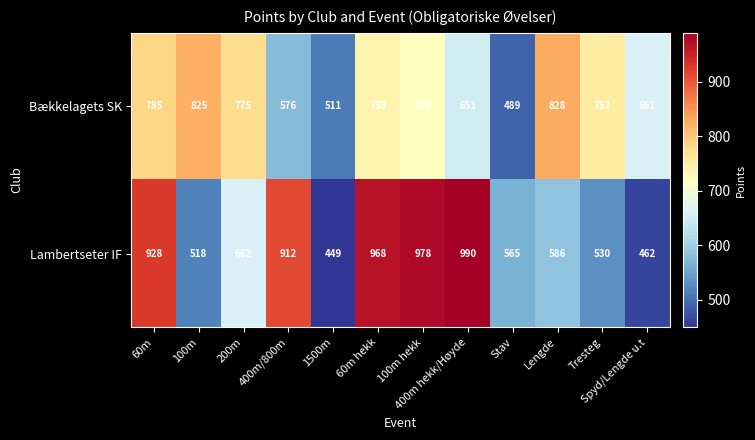

What is the maximum value shown in the chart?

990